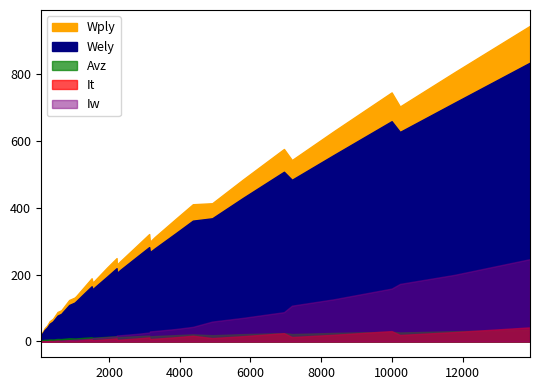

What is the sum of the Wely values at 10230 and 869?

735.0